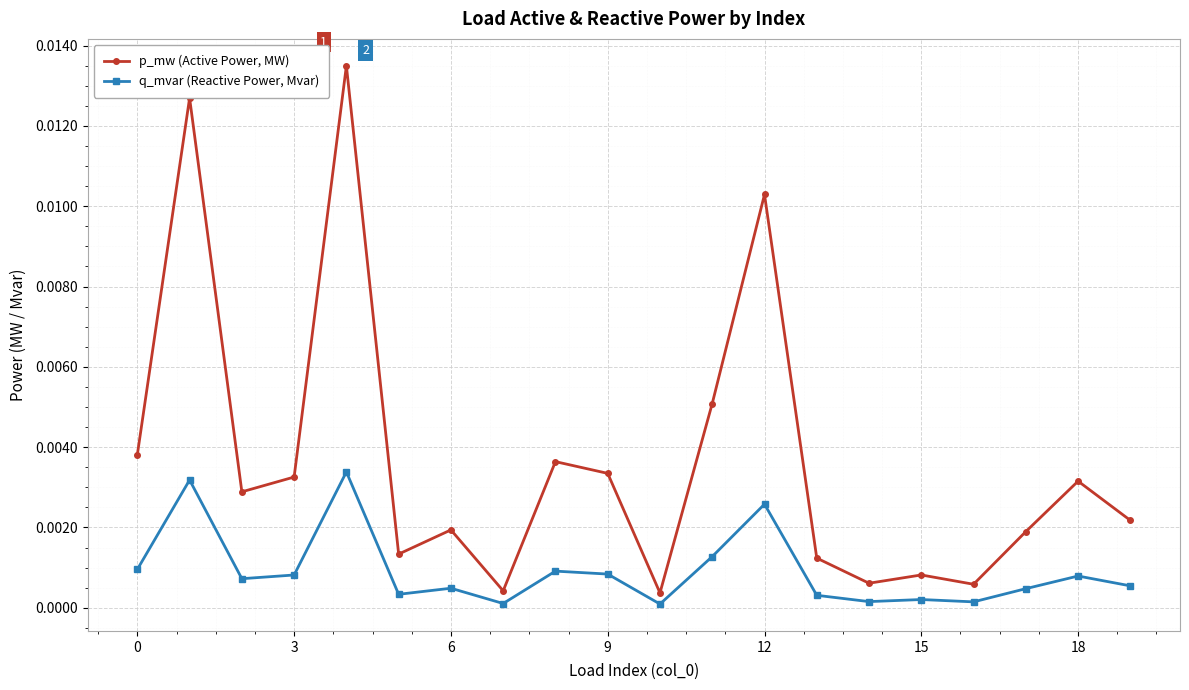

Which series has the largest total across all categories?

p_mw (Active Power, MW)